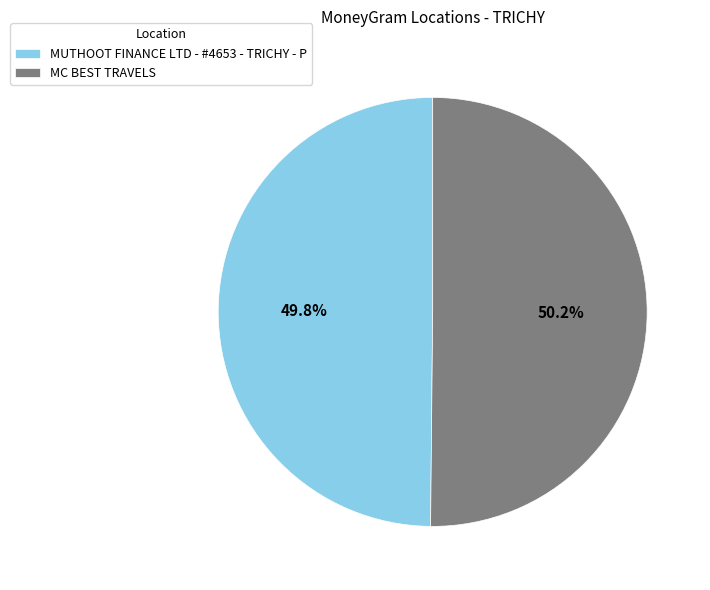

To the nearest percent, what percentage of the pie is MC BEST TRAVELS?

50%